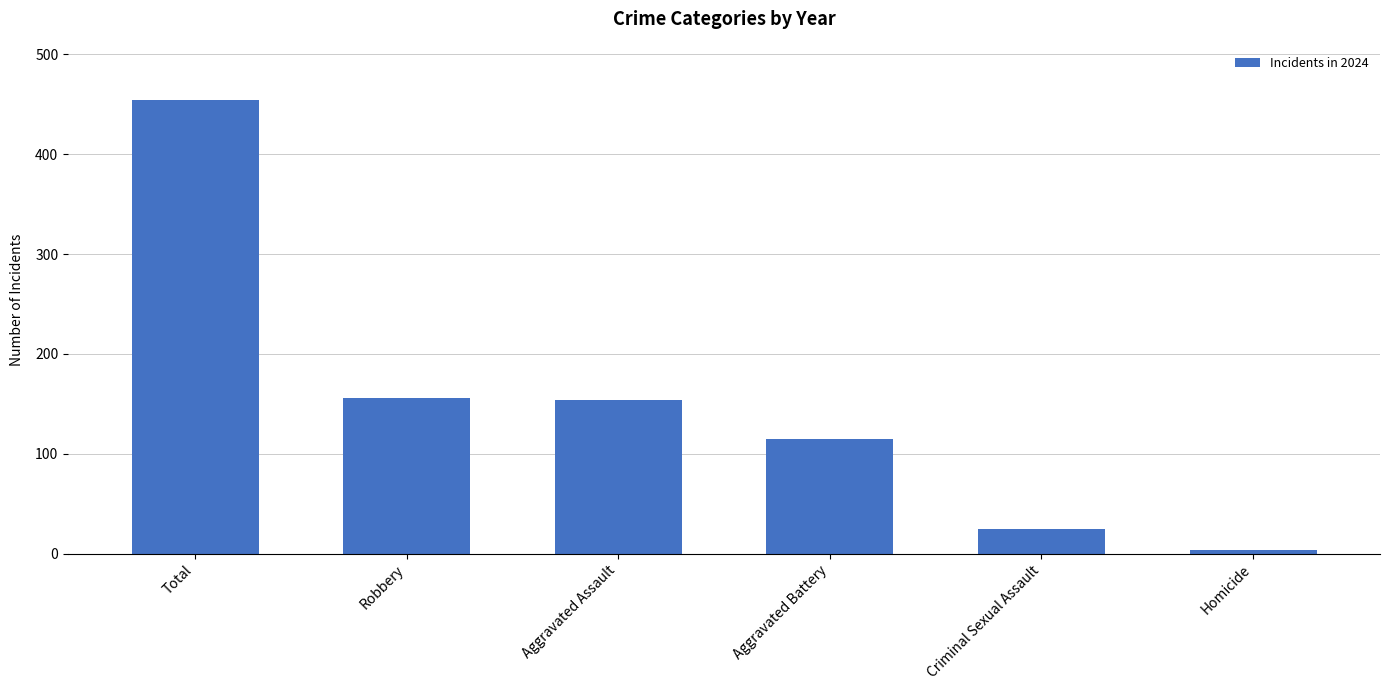

The chart shows a value of 115 at Aggravated Battery. True or false?

True